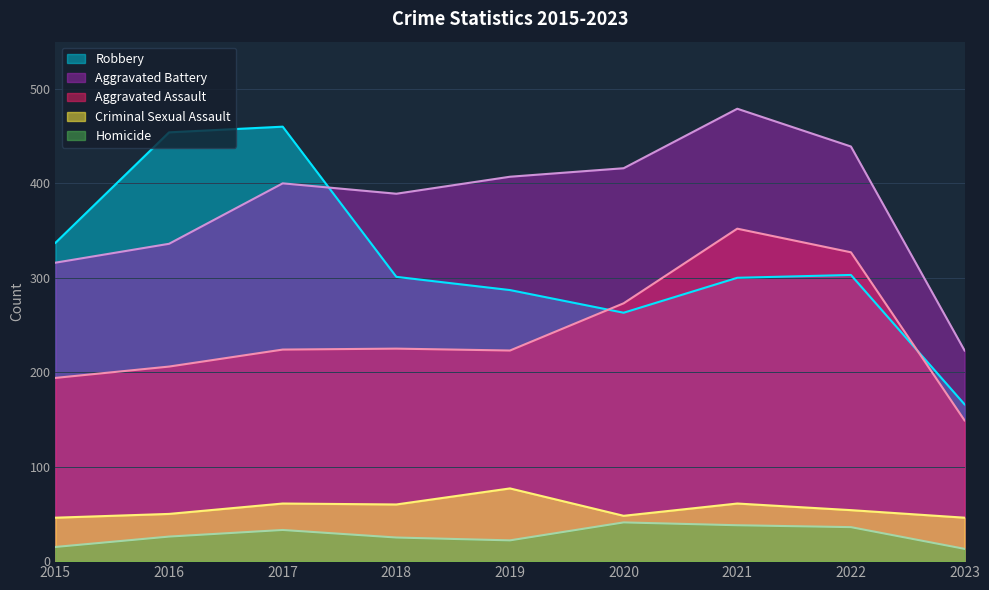

List the labels in order of Homicide value, smallest first.

2023, 2015, 2019, 2018, 2016, 2017, 2022, 2021, 2020